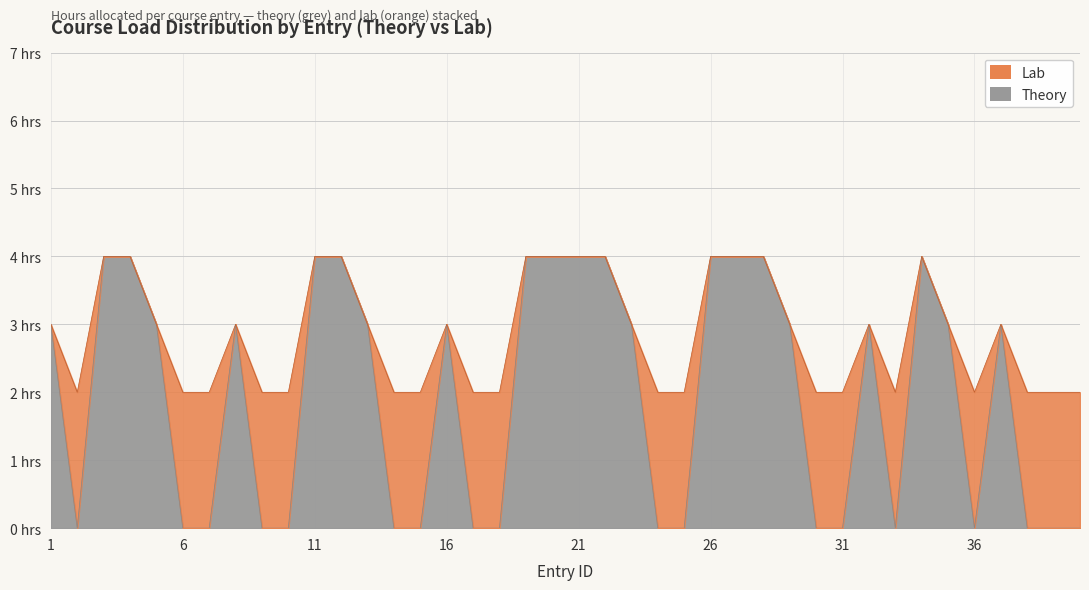

What is the sum of the values at 3 and 32?

7